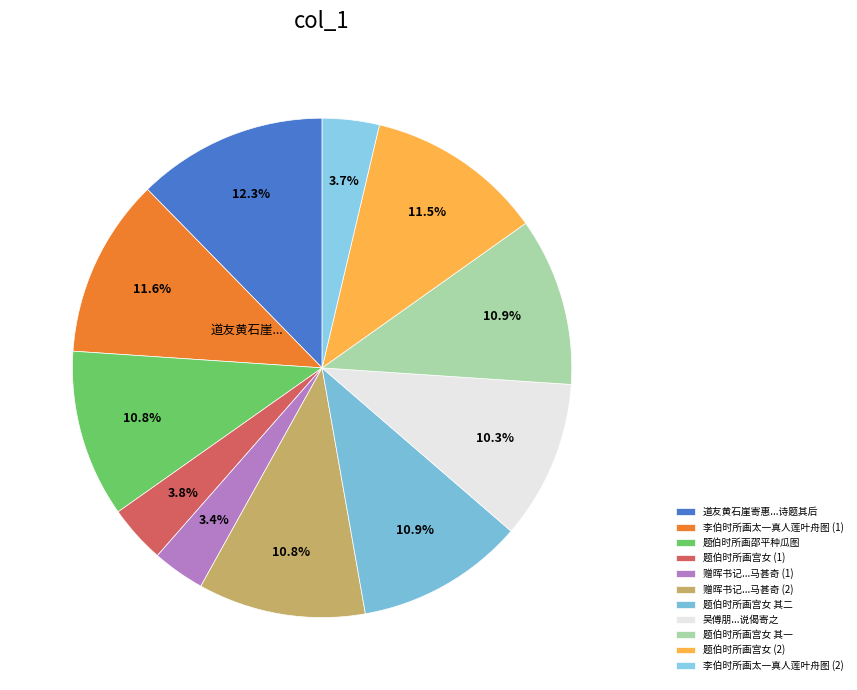

Which slice is the largest?

道友黄石崖寄惠...诗题其后